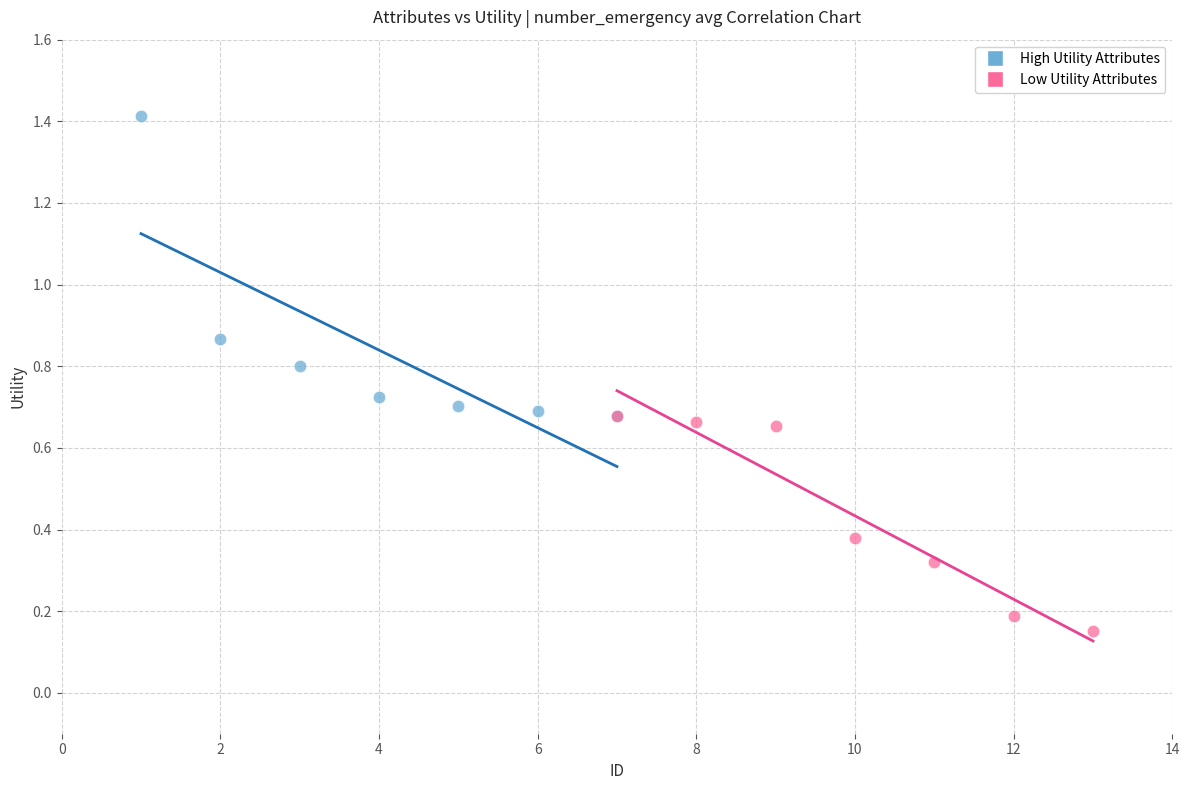

Which series reaches the maximum Y coordinate?

High Utility Attributes